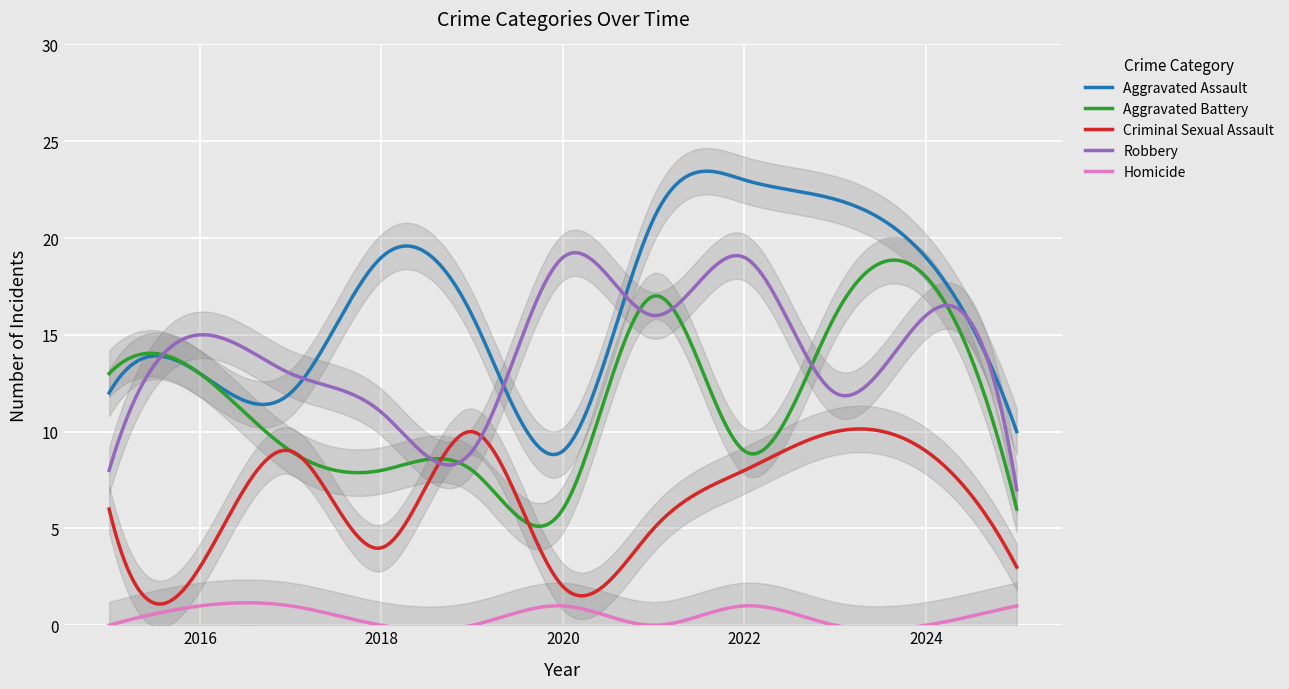

What is the maximum value shown in the chart?

23